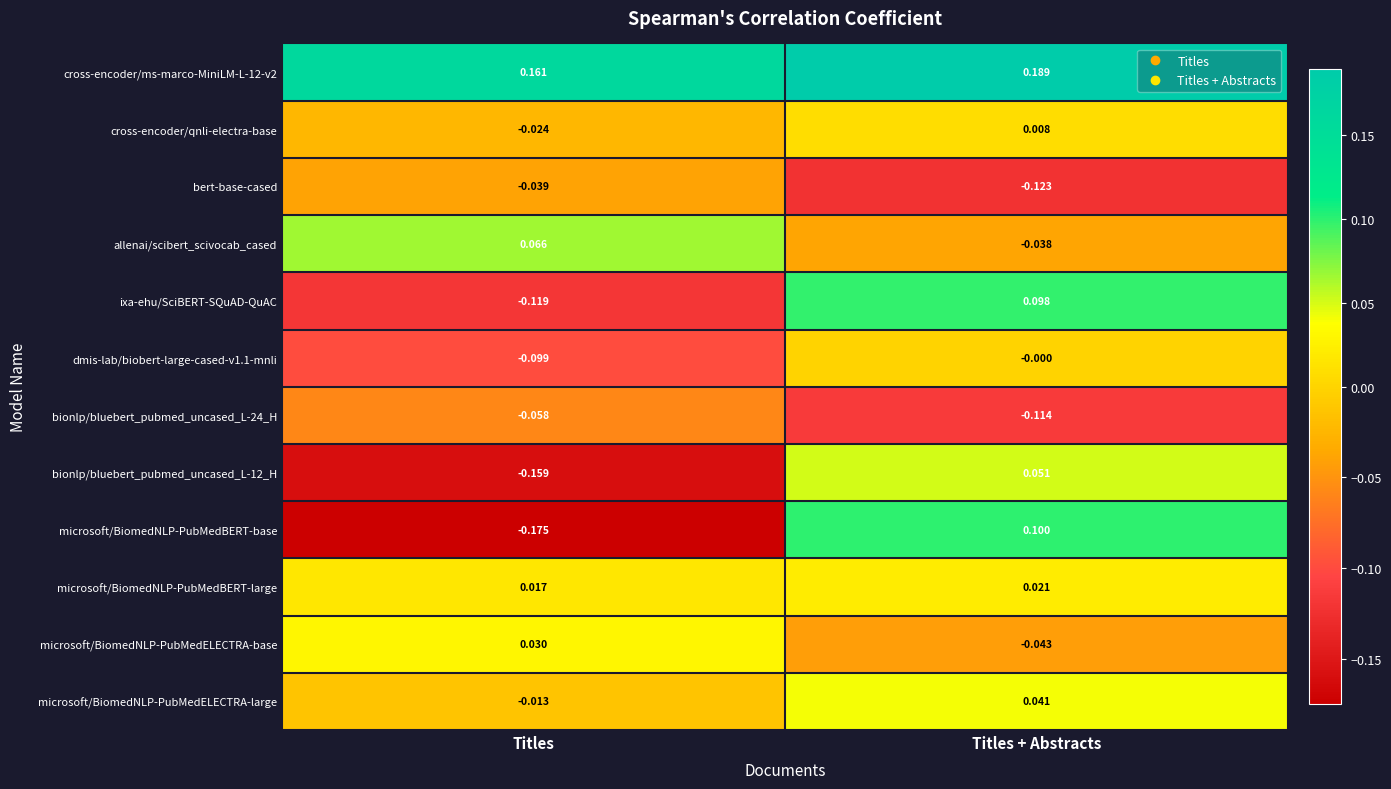

Which series has the largest total across all categories?

cross-encoder/ms-marco-MiniLM-L-12-v2